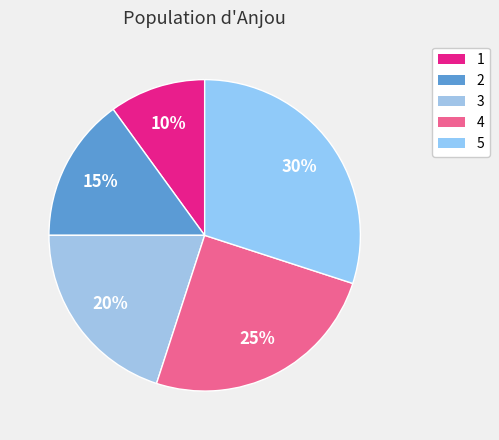

What percentage is the 2 slice, to the nearest percent?

15%